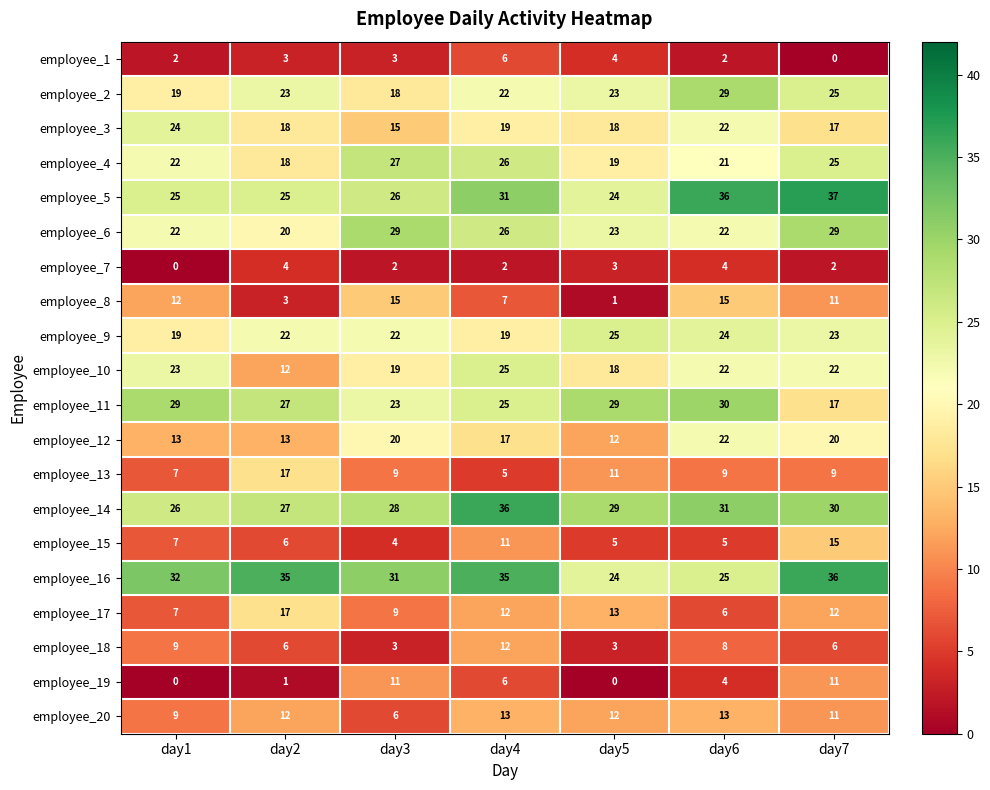

Which series changed the most between day3 and day5?

employee_8